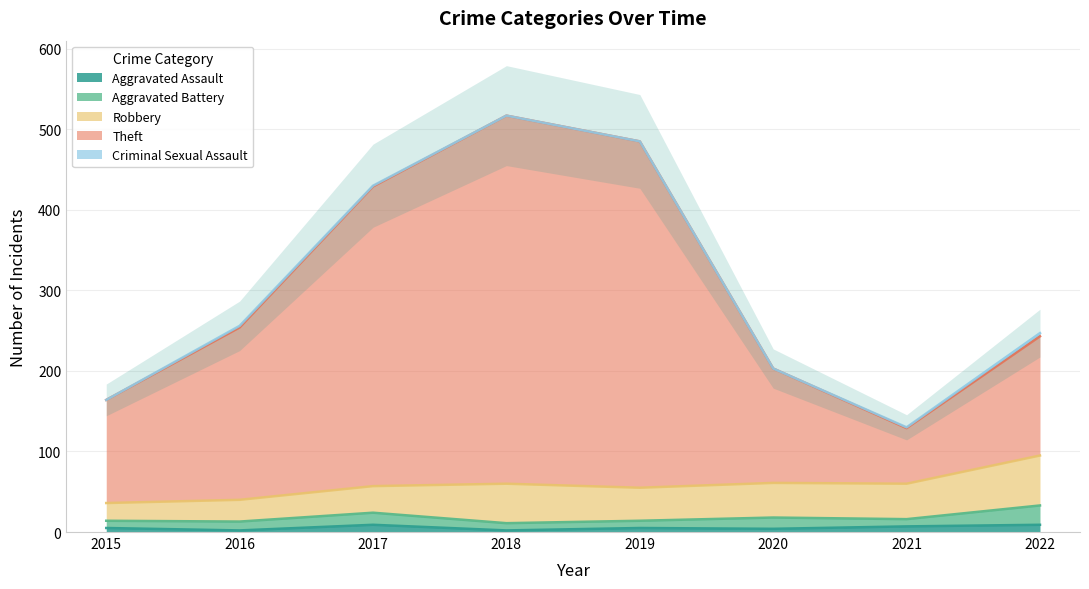

How many distinct data groups are displayed?

5